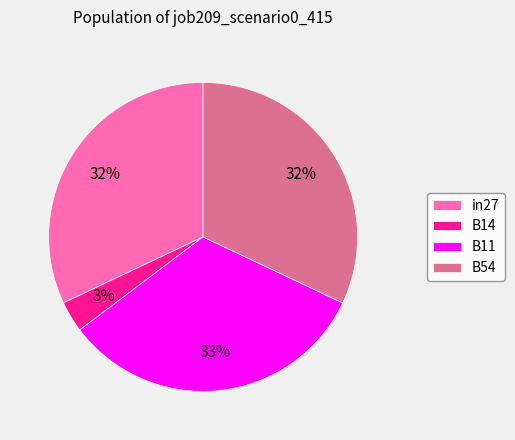

Which slice is the largest?

B11